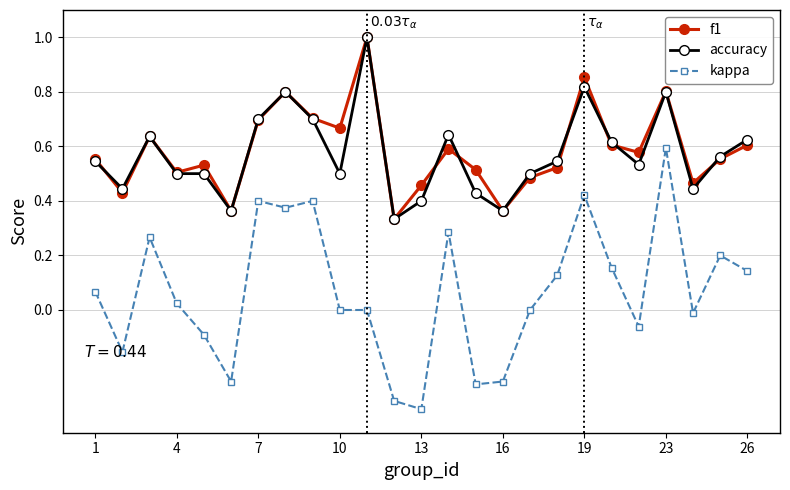

Does the chart have visible grid lines?

Yes